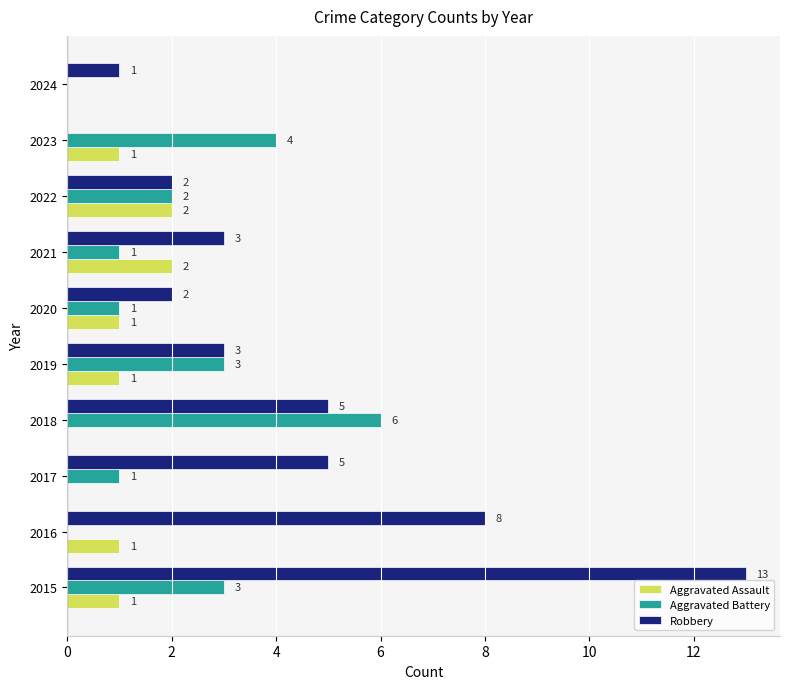

What is the maximum value for Aggravated Assault?

2